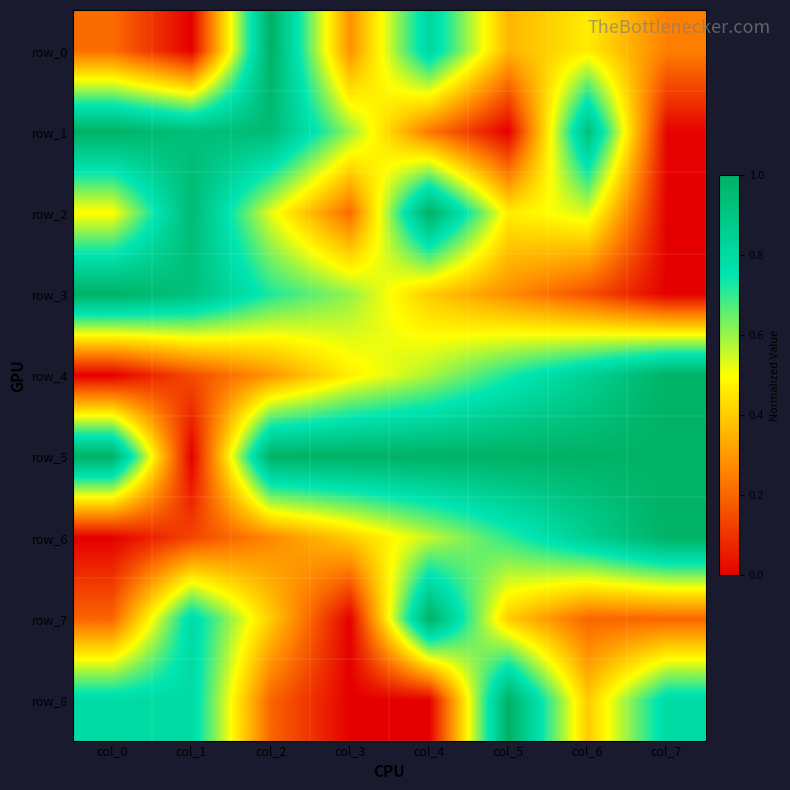

How many data points in row_5 are above 0?

7